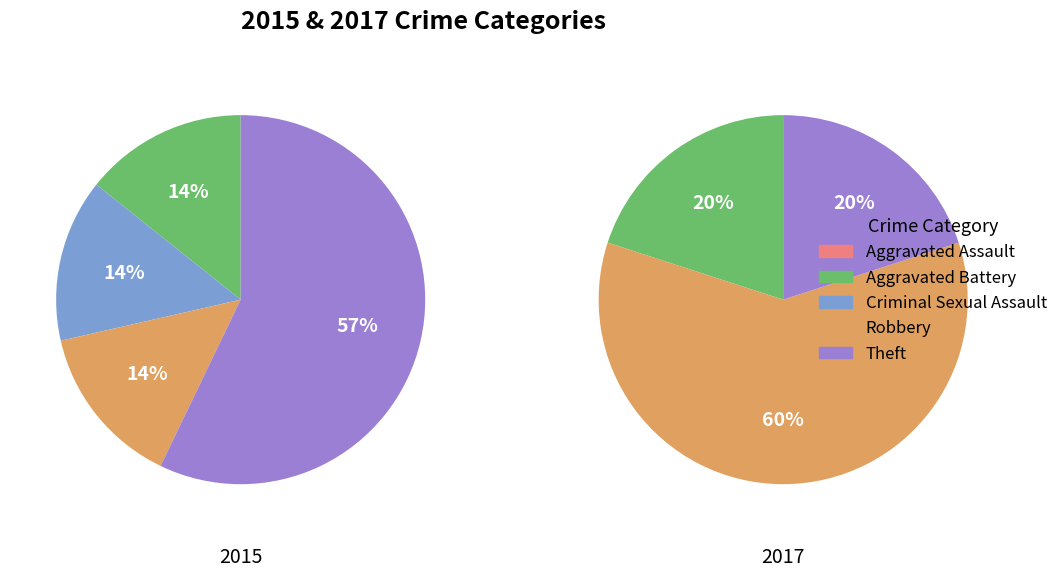

How many slices are in this pie chart?

5